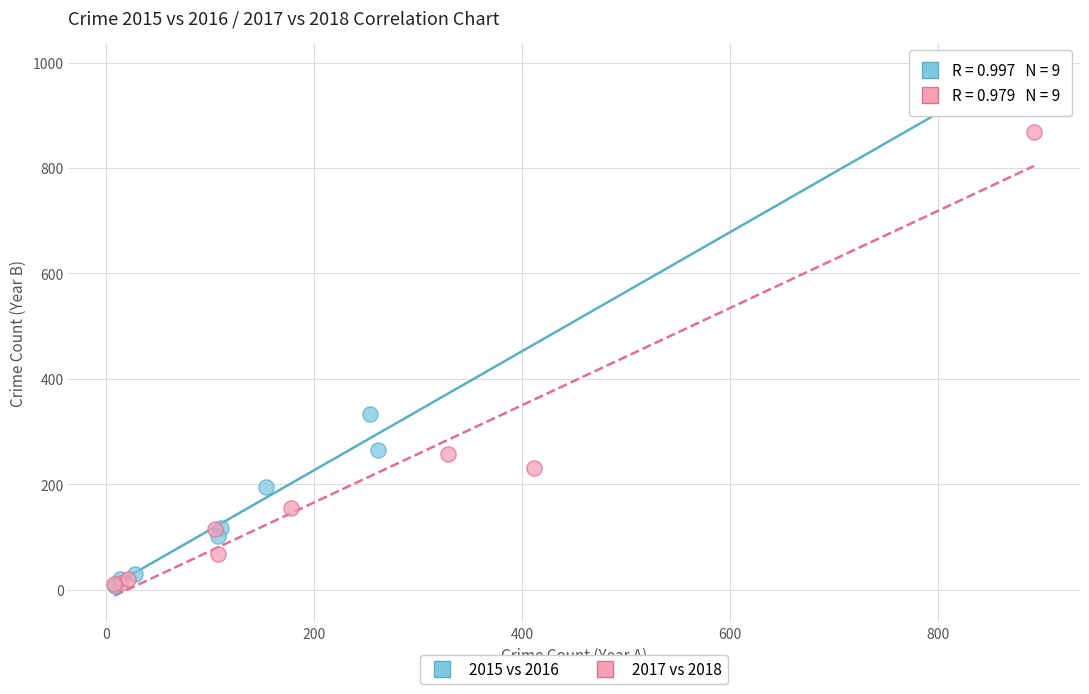

Which series reaches the maximum Y coordinate?

2015 vs 2016